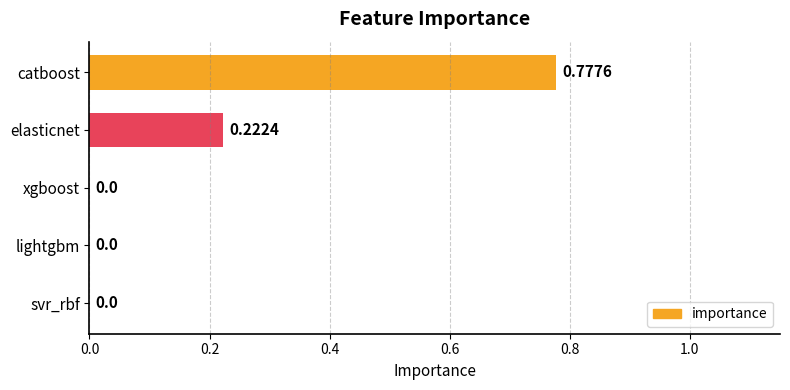

Are the bars horizontal?

Yes